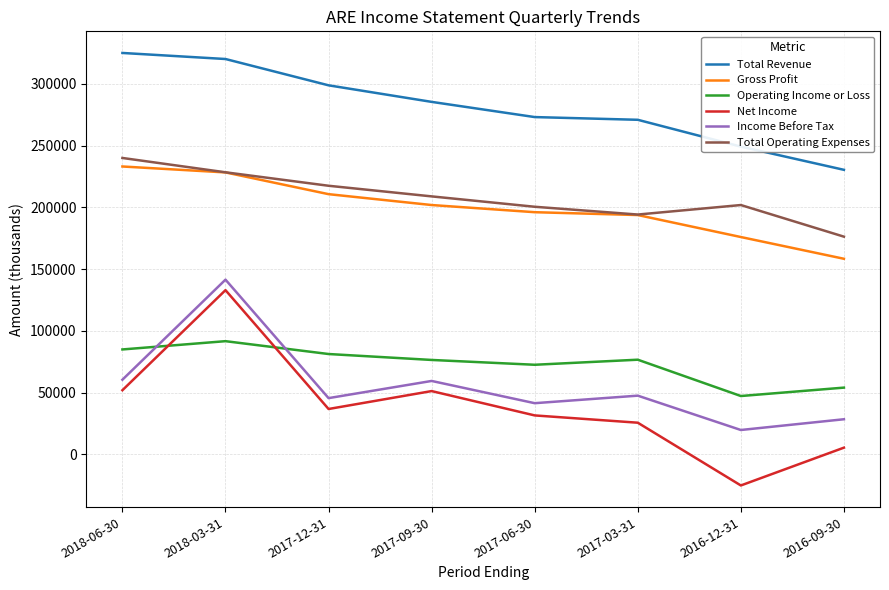

Is this an area chart (filled region under the line)?

No